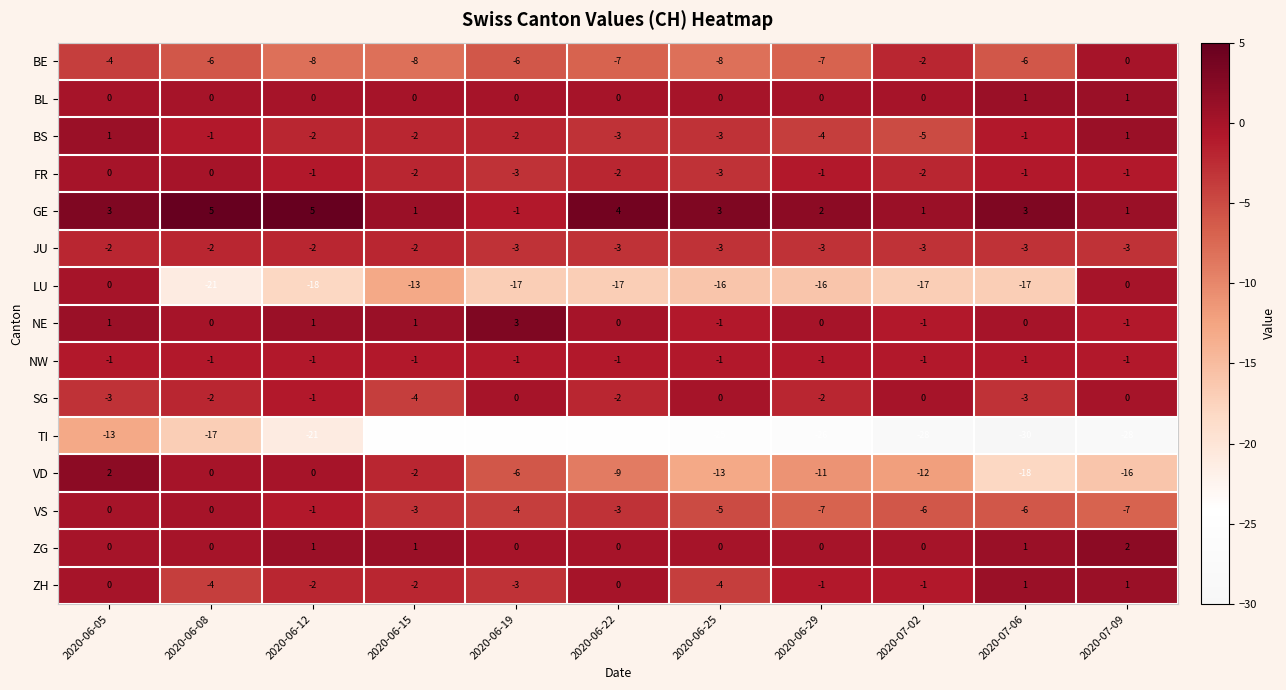

What is the greatest value displayed?

5